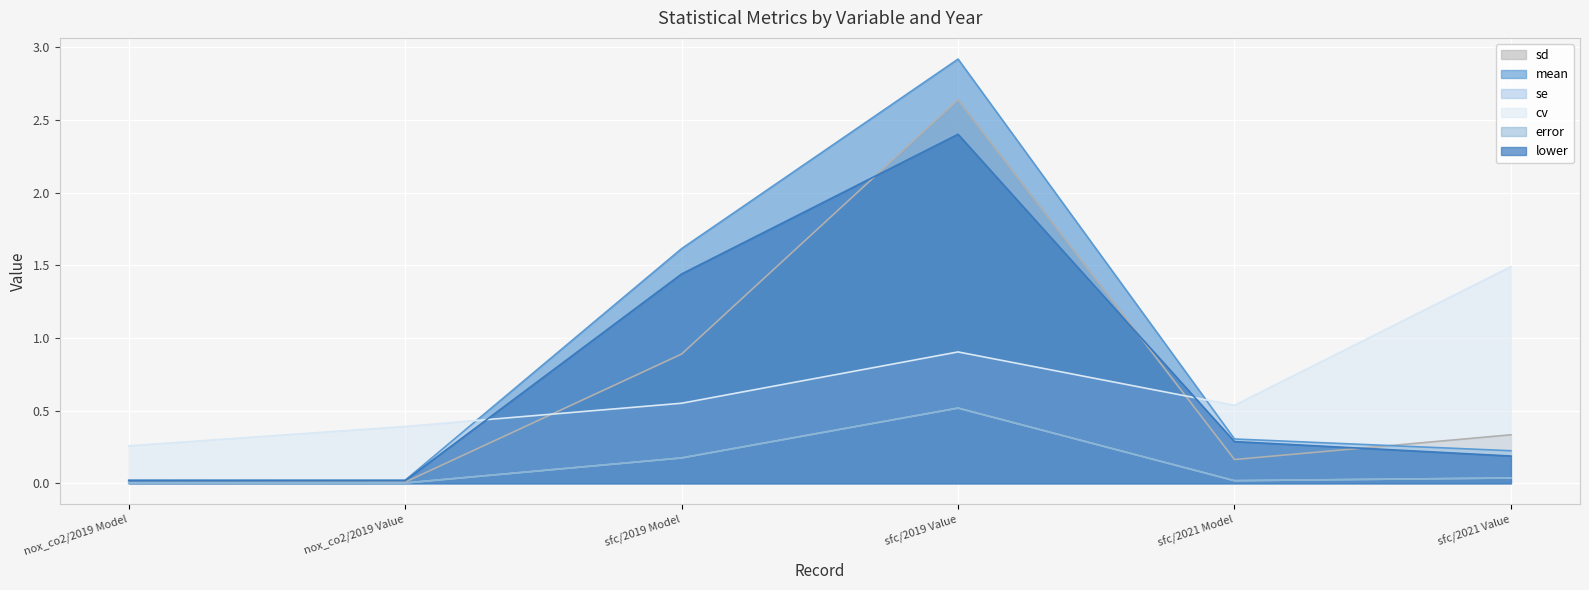

True or false: error and se intersect in this chart.

False